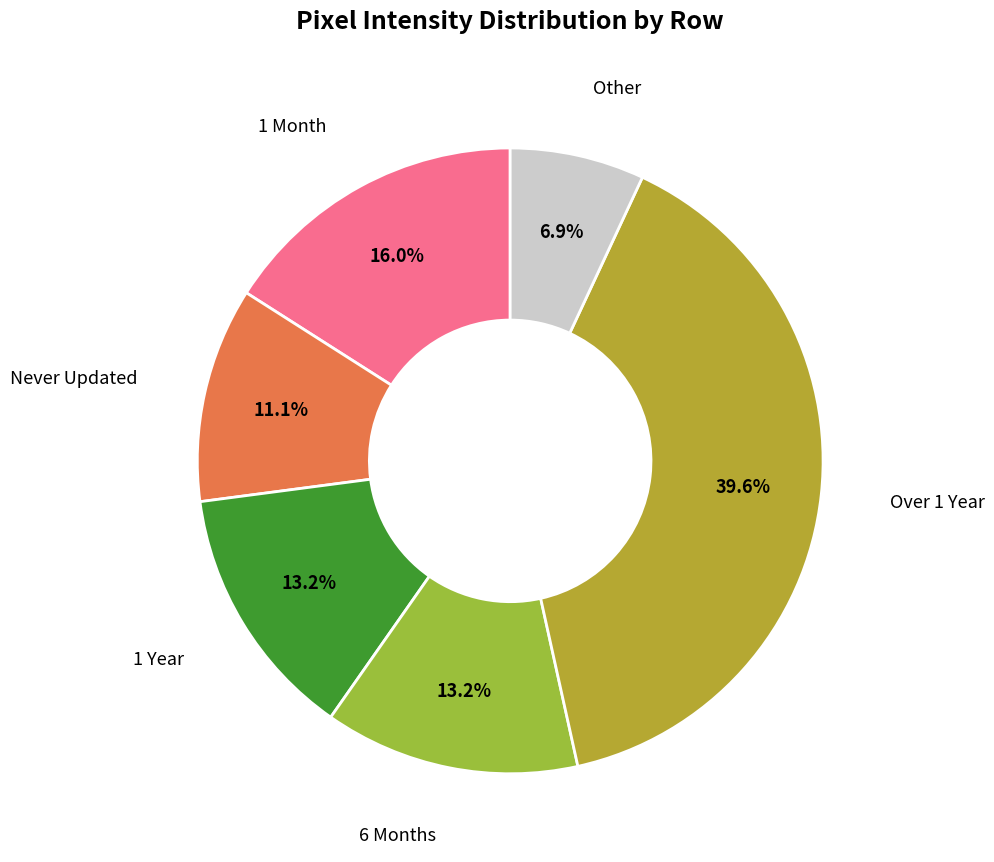

Combined, what portion of the pie is Other and 6 Months?

20.1%